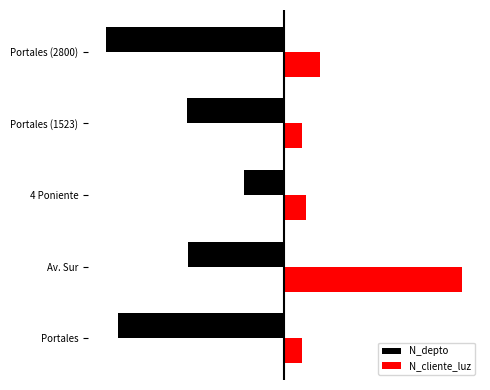

What are all the series names shown in the legend?

N_depto, N_cliente_luz